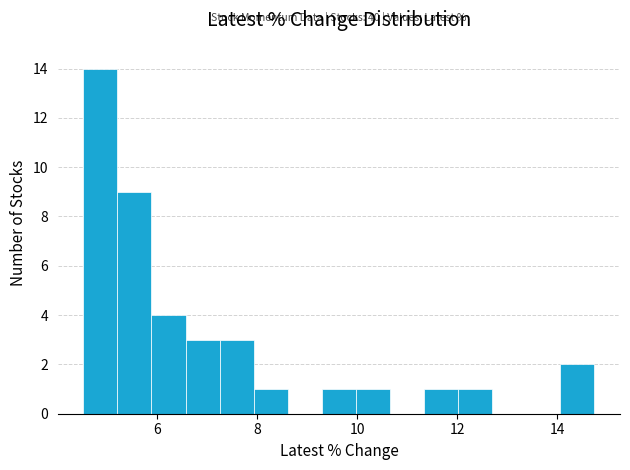

Read against the x-axis, roughly where is the centre of the tallest bar?

4.8